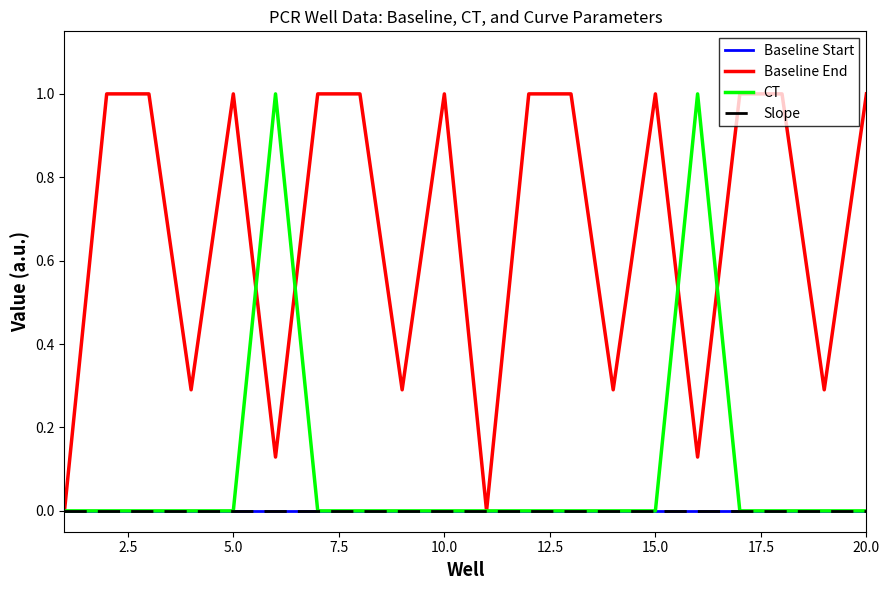

What is the maximum value shown in the chart?

1.0